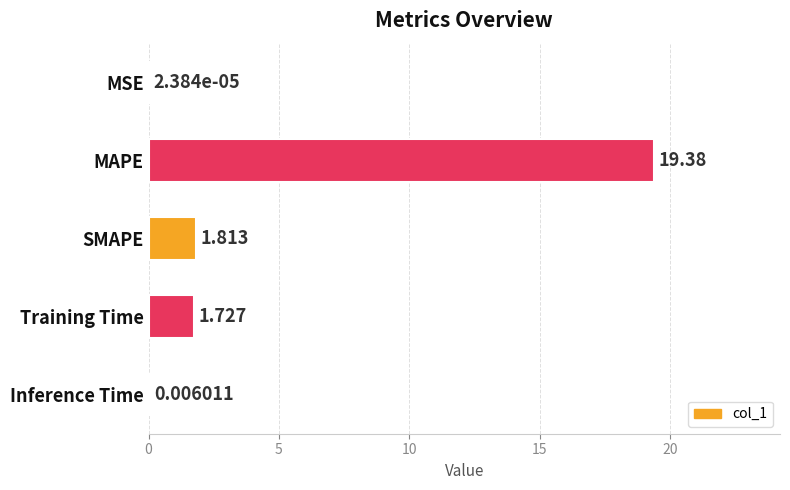

Which category has the highest value across all series?

MAPE